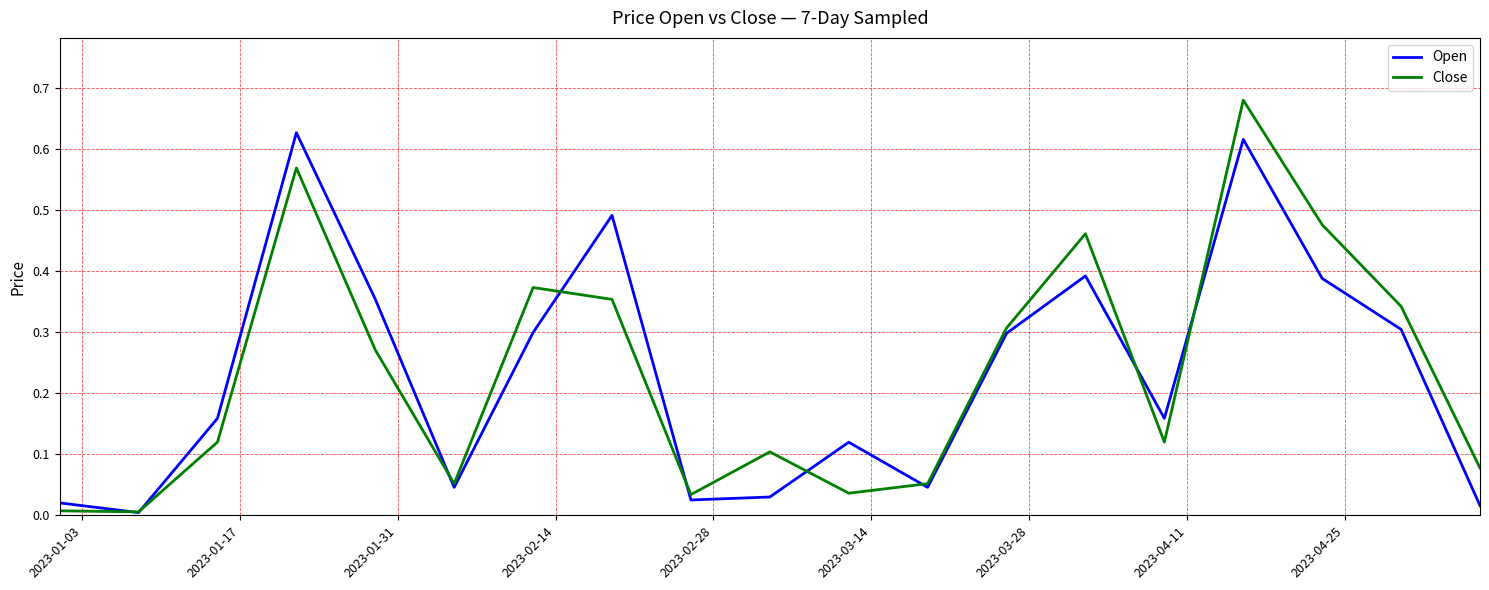

Which series has the largest range (max minus min)?

Close